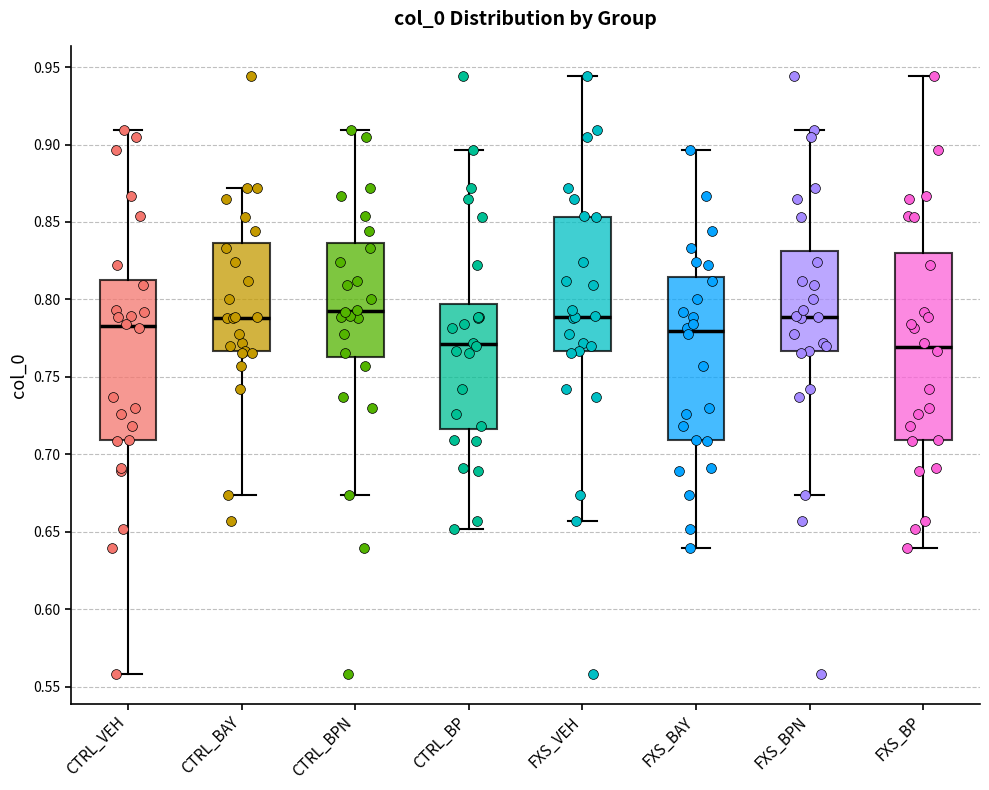

Which box is the tallest, from its lower edge to its upper edge?

FXS_BP